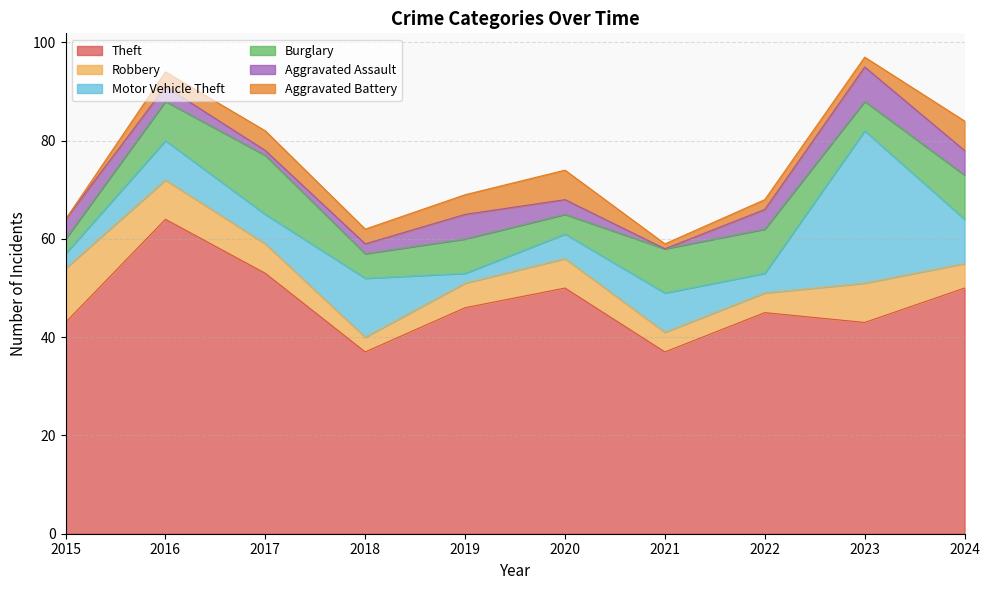

Does the chart have visible grid lines?

Yes